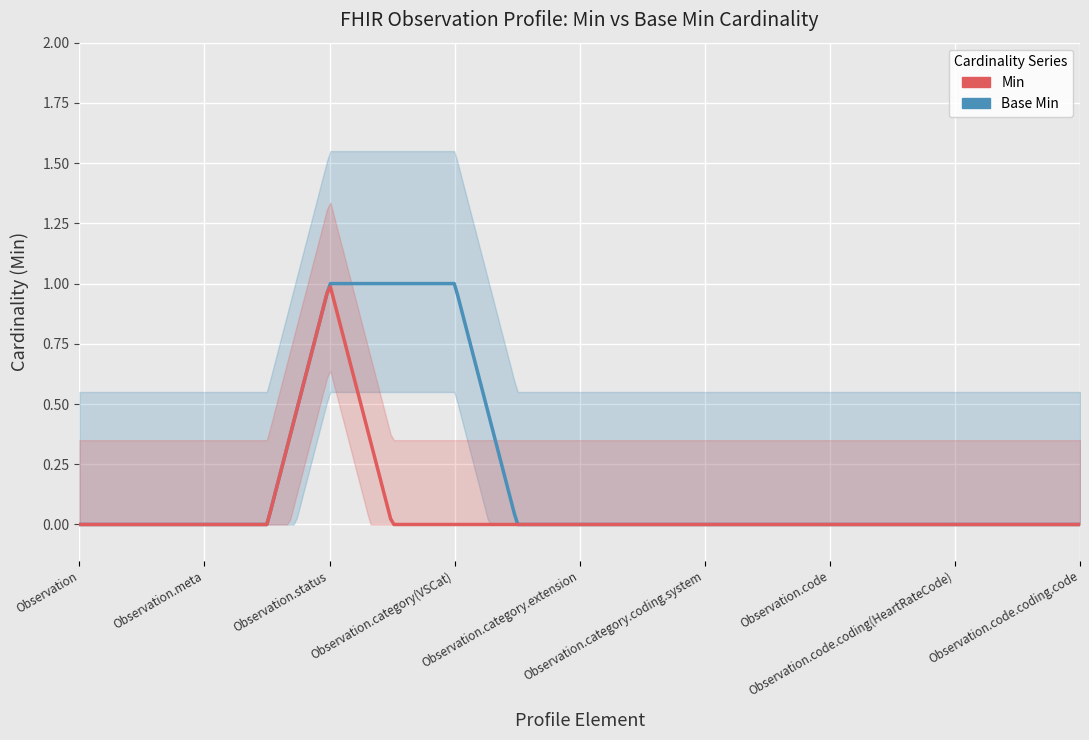

What is the label of the 1st point from the left?

Observation